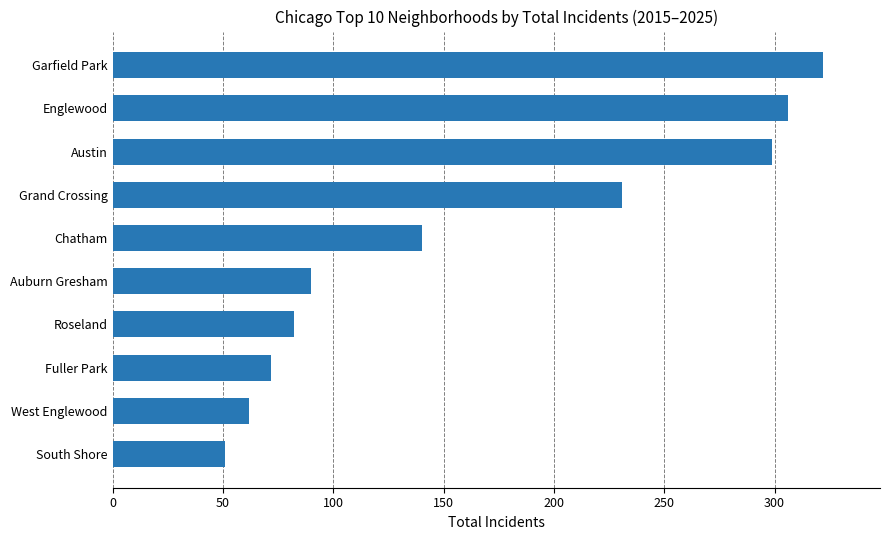

What is the greatest value displayed?

322